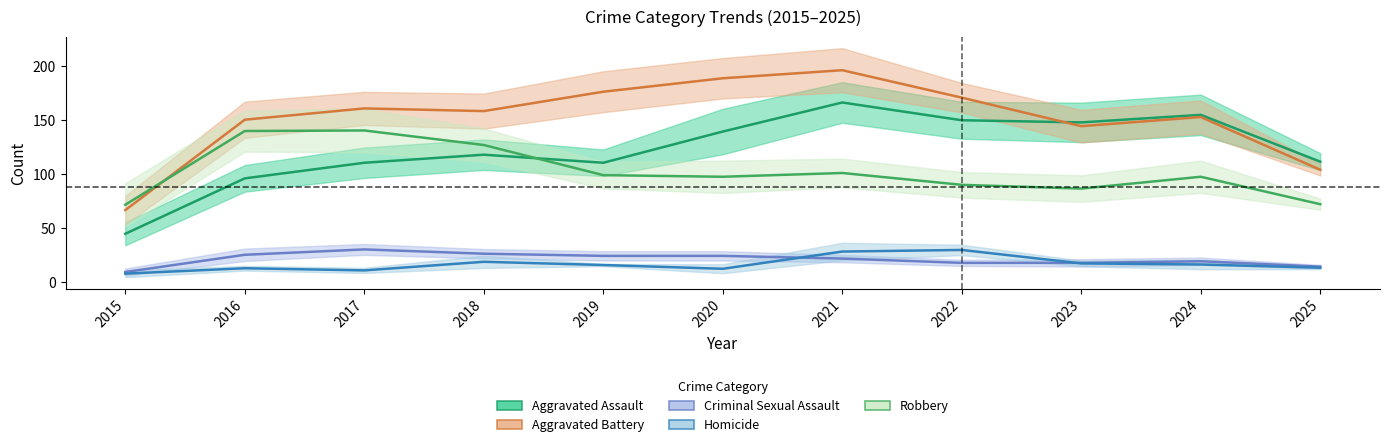

What is the value of the Criminal Sexual Assault point at the 8th from the left?

16